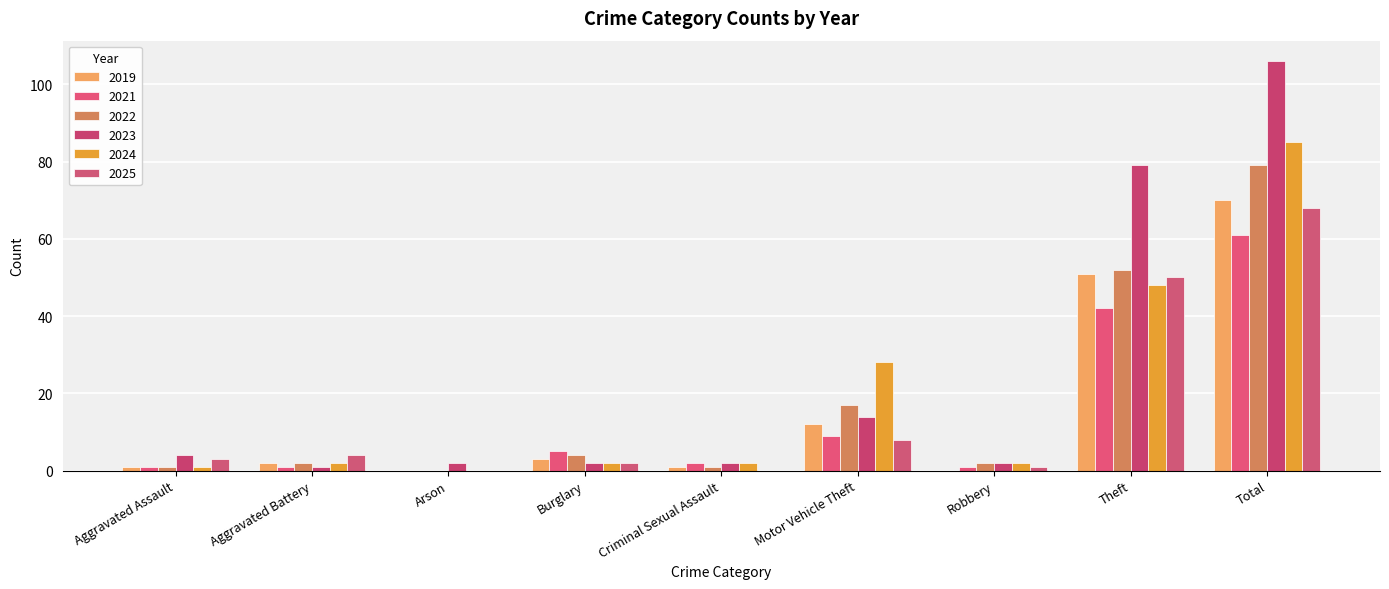

At which category is the sum across all series the highest?

Total